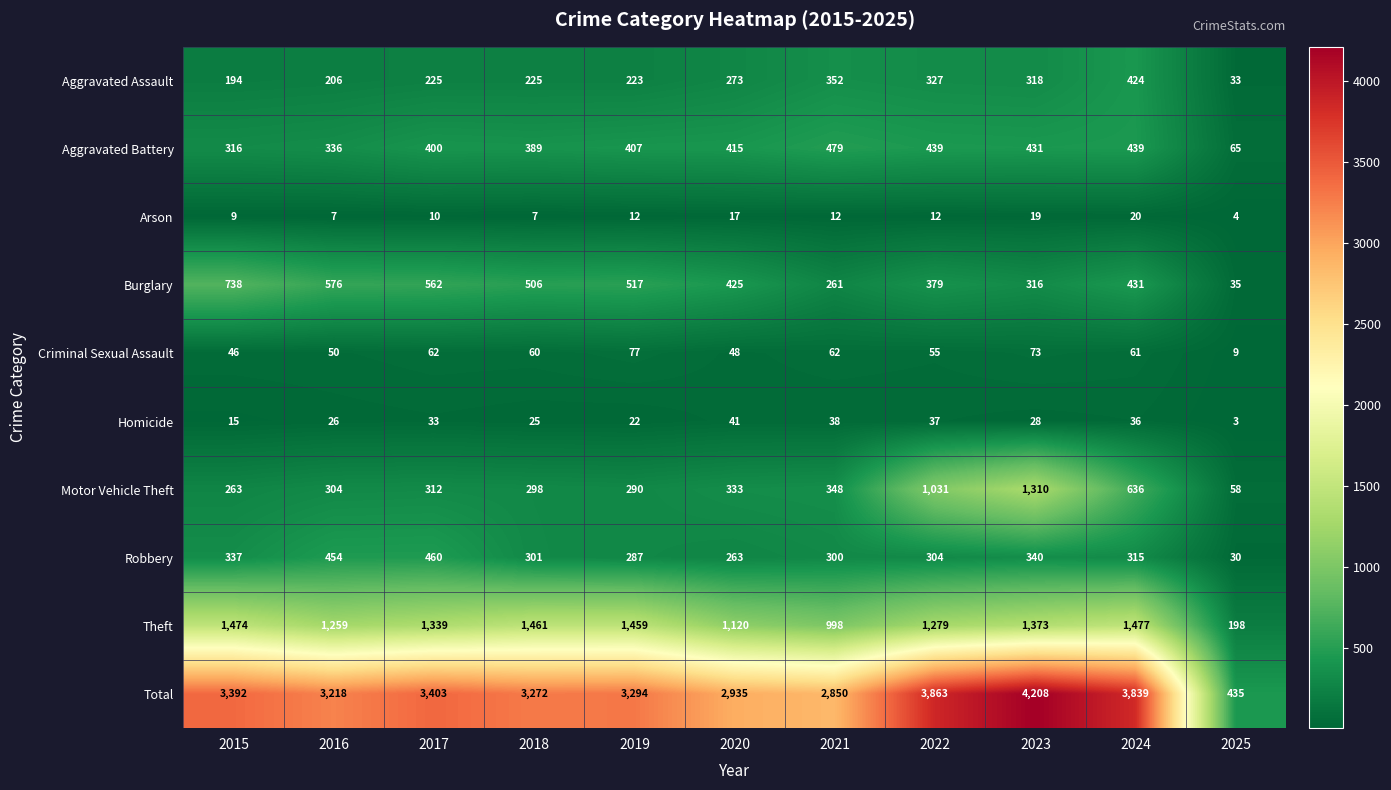

True or false: Arson has a value of 19 at 2023.

True